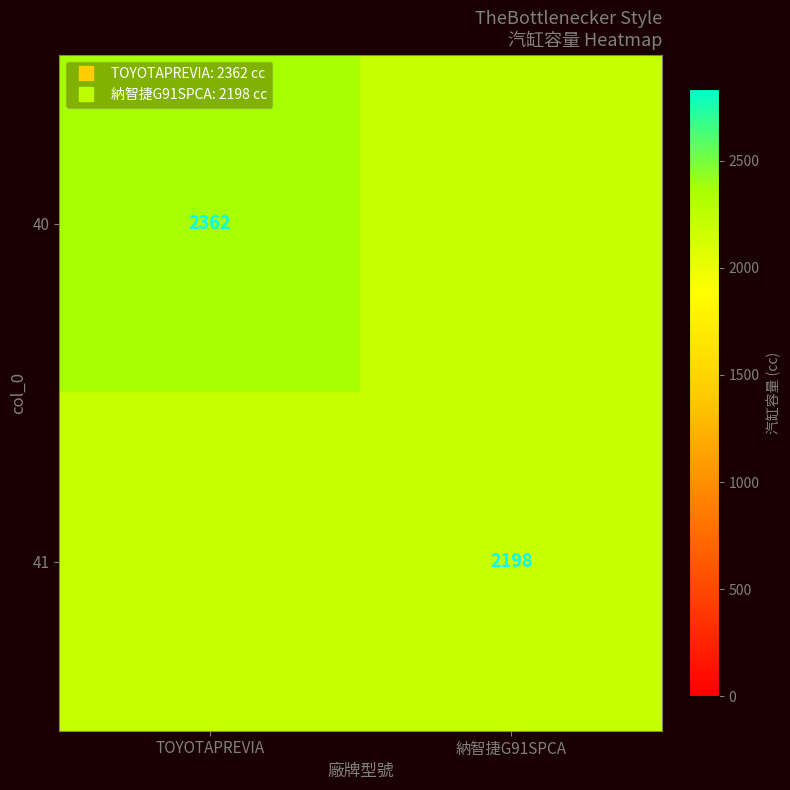

Is the value of 41 at TOYOTAPREVIA greater than the value of 40 at TOYOTAPREVIA?

No